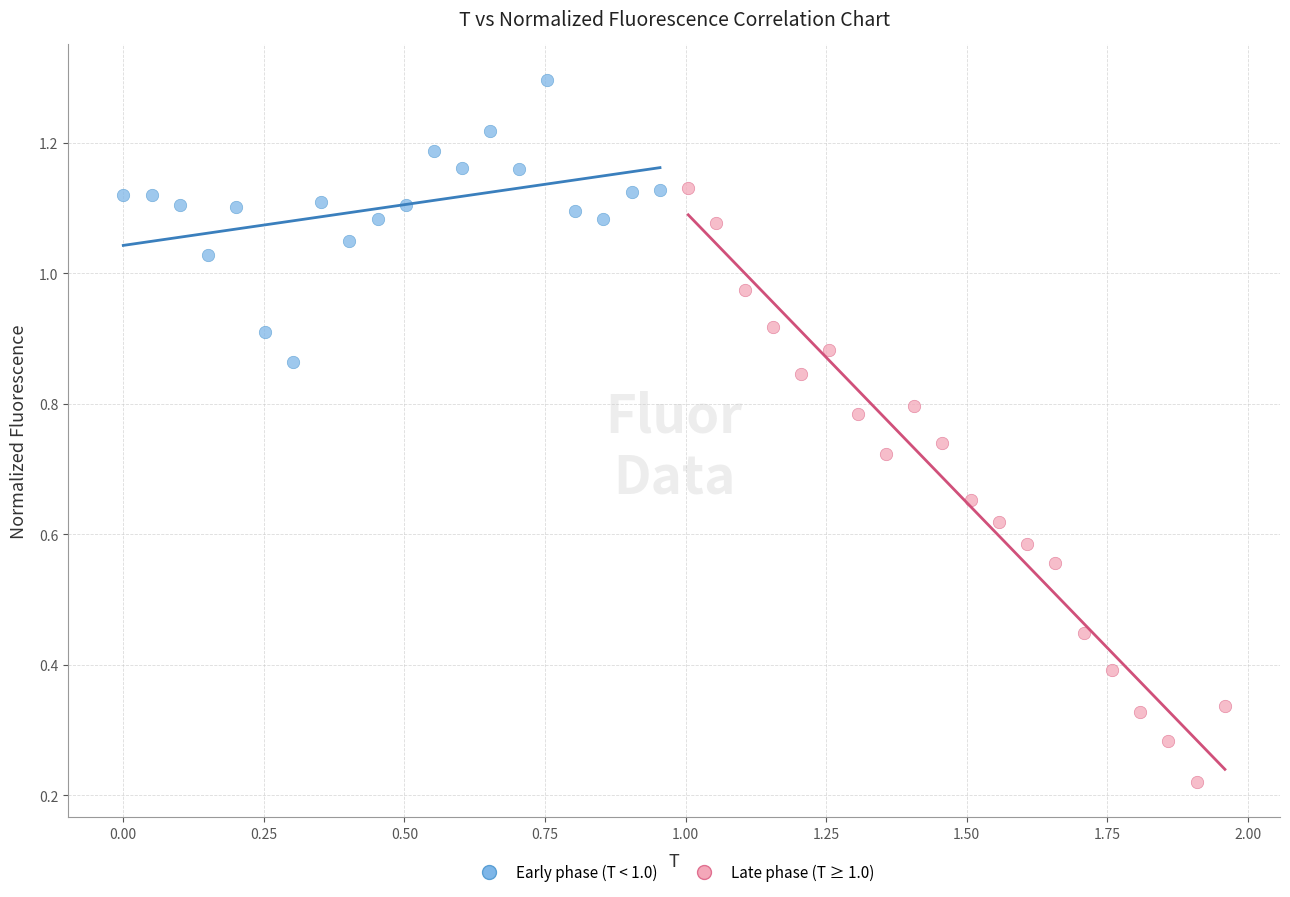

Which series reaches the maximum Y coordinate?

Early phase (T < 1.0)